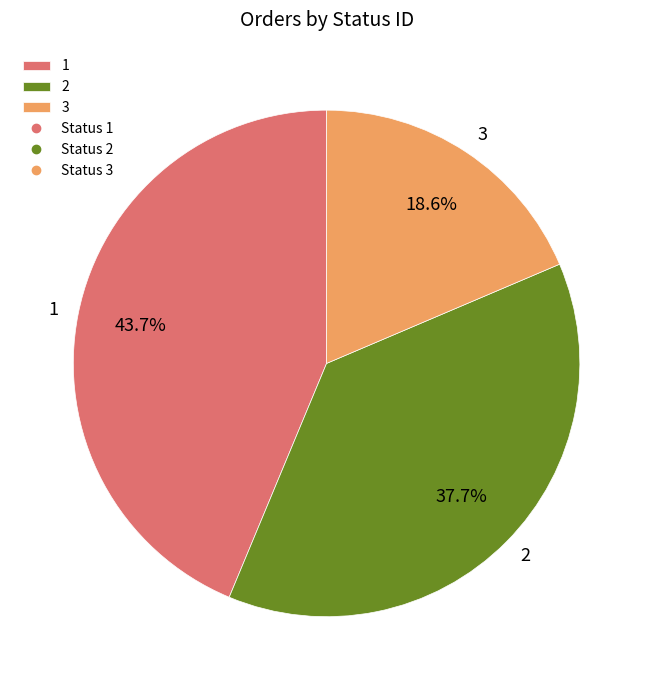

Which category has the biggest portion of the pie?

1